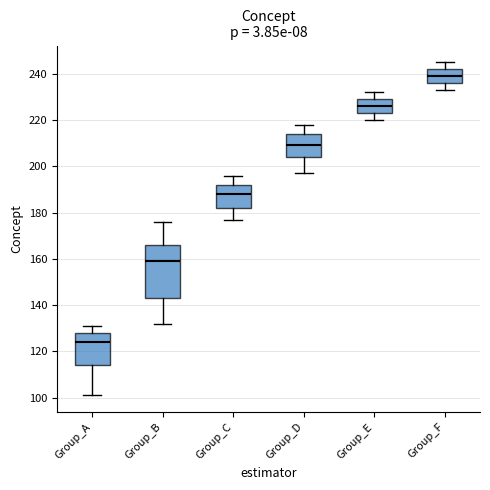

Comparing the boxes themselves (not the whiskers), which one is the tallest?

Group_B